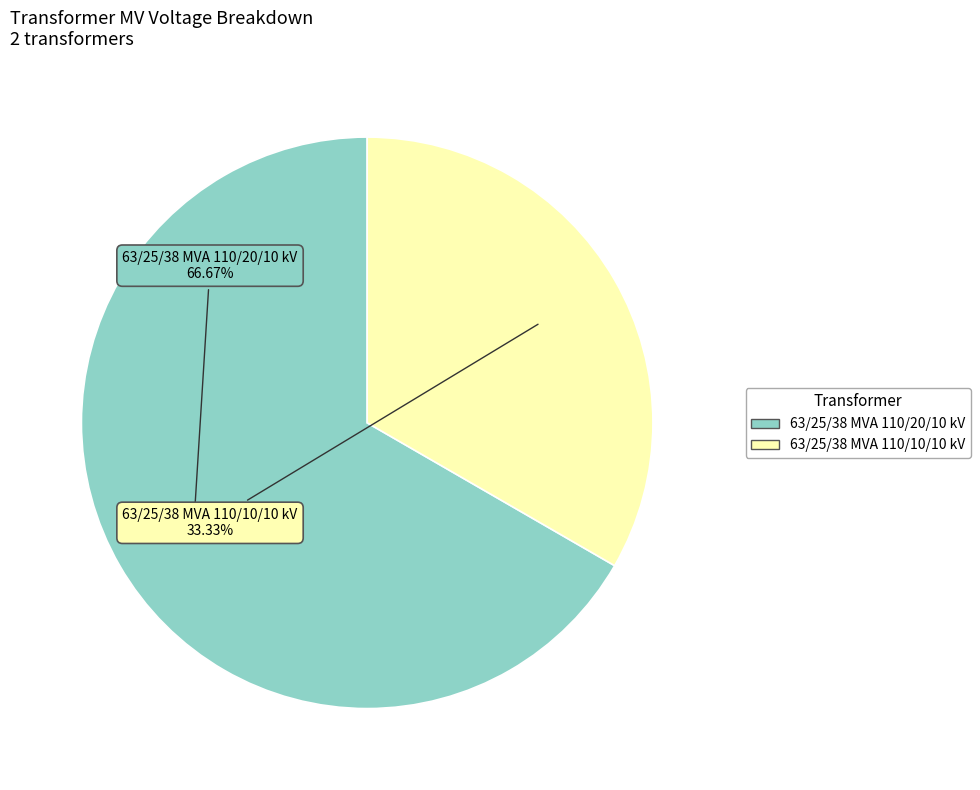

Count the number of slices in the pie.

2